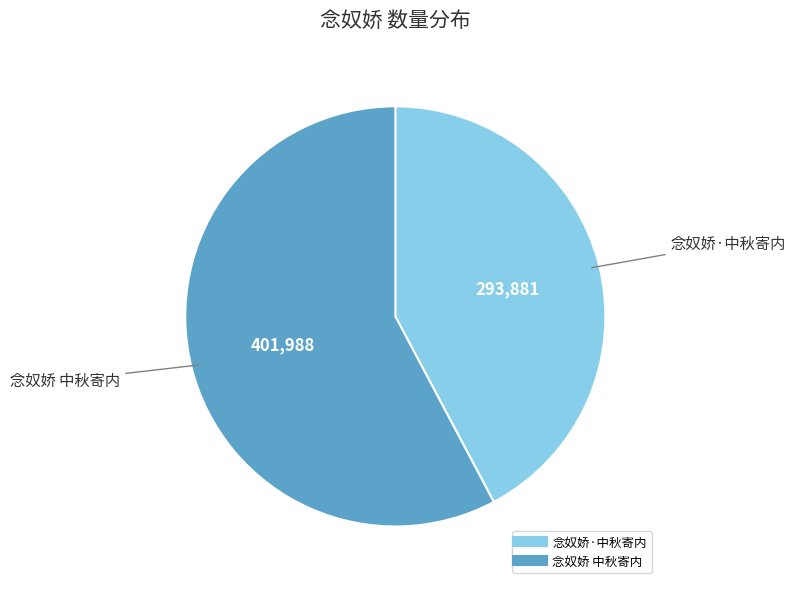

Do 念奴娇 中秋寄内 and 念奴娇·中秋寄内 together represent more than half of the pie?

Yes